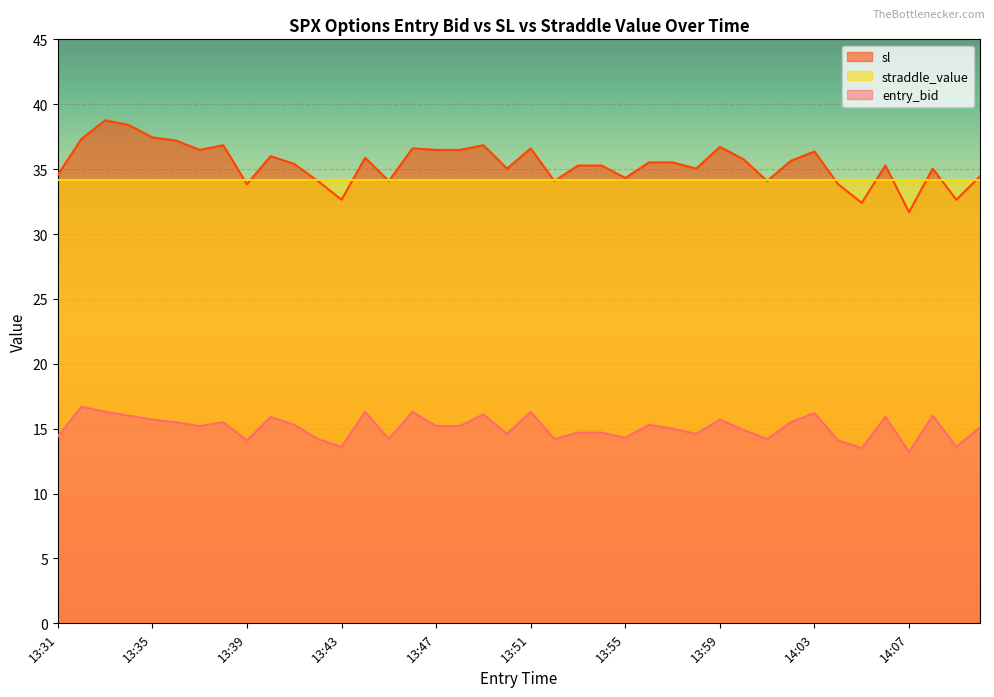

Count the number of categories in the chart.

40